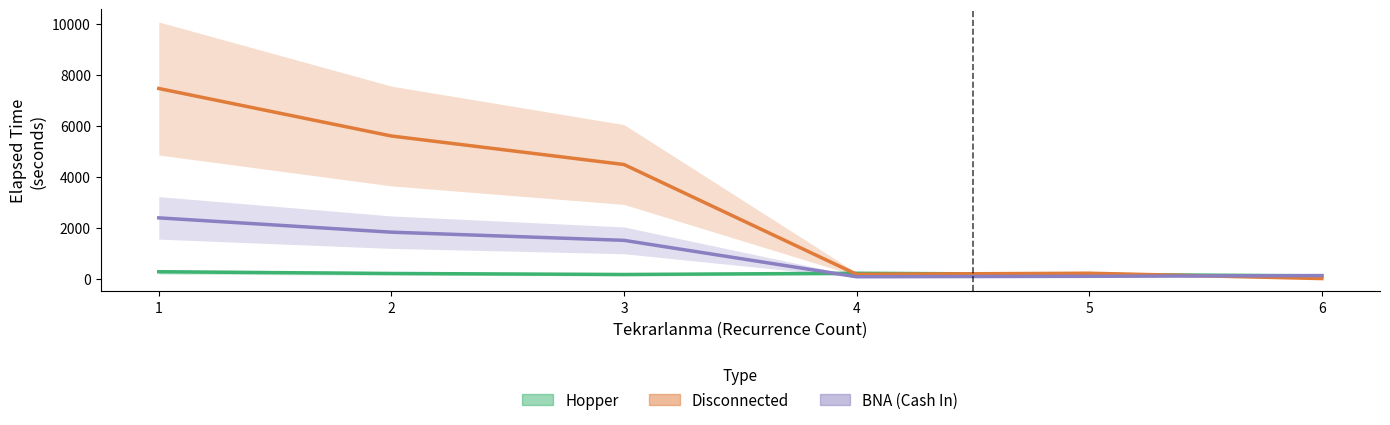

At which category is the sum across all series the highest?

1